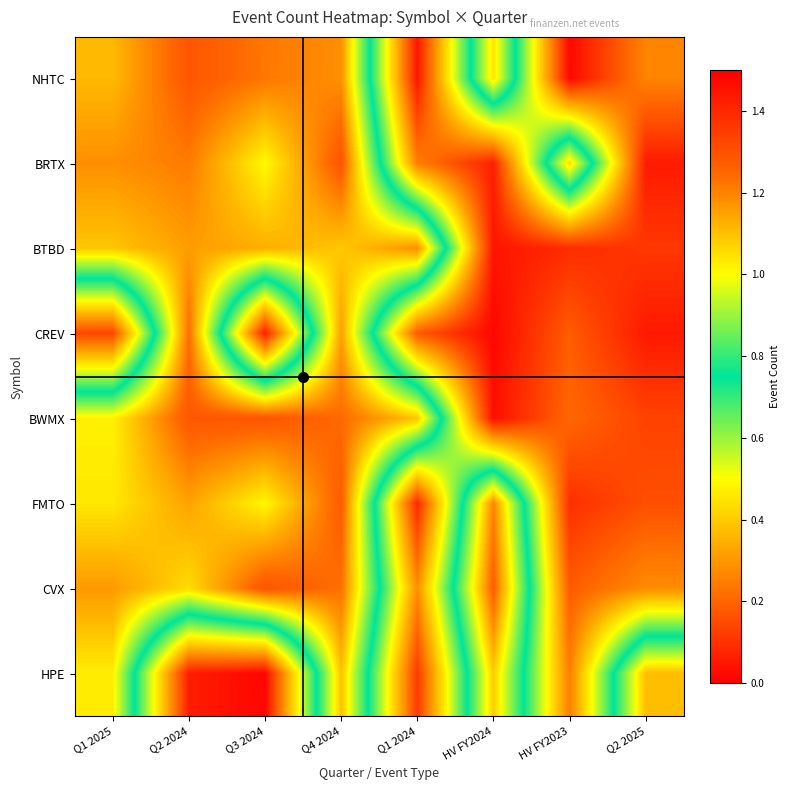

List the series in order of their peak value, lowest first.

HPE, BTBD, CREV, FMTO, NHTC, BWMX, CVX, BRTX